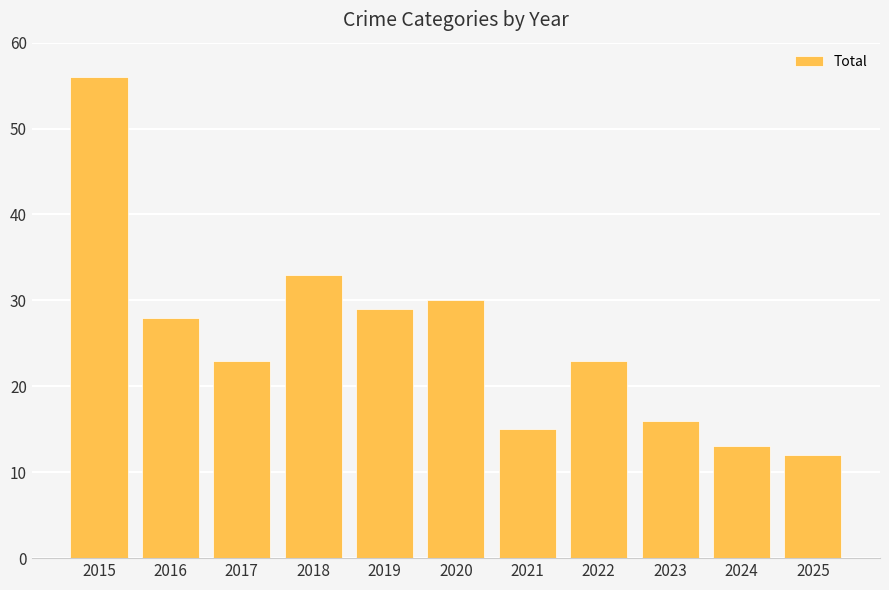

Where is the data nearest to the value 34?

2018